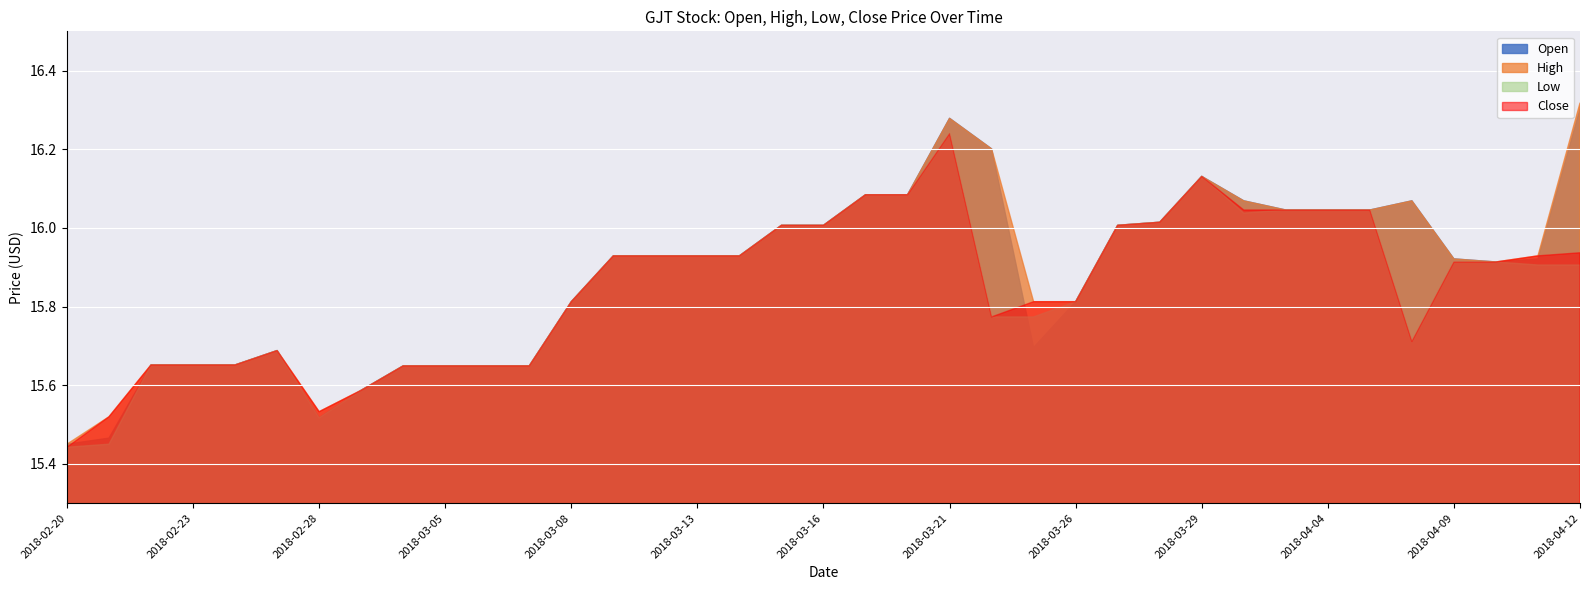

Is the value of High at 2018-04-09 greater than the value of Close at 2018-04-11?

No